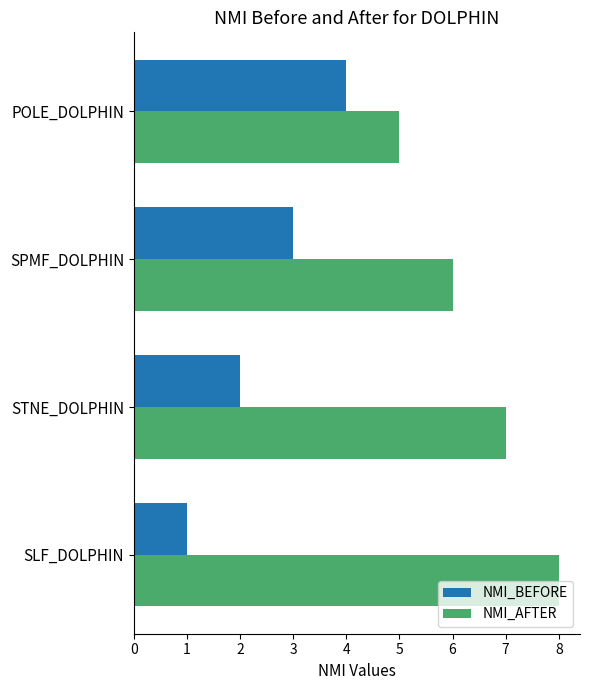

What is the maximum value for NMI_AFTER?

8